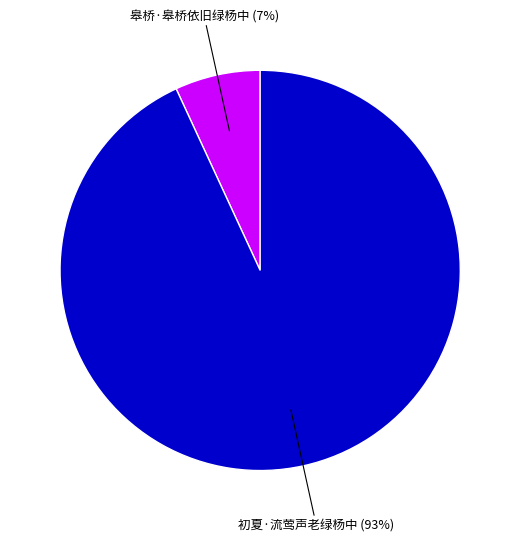

Is there any slice that represents more than half of the pie?

Yes